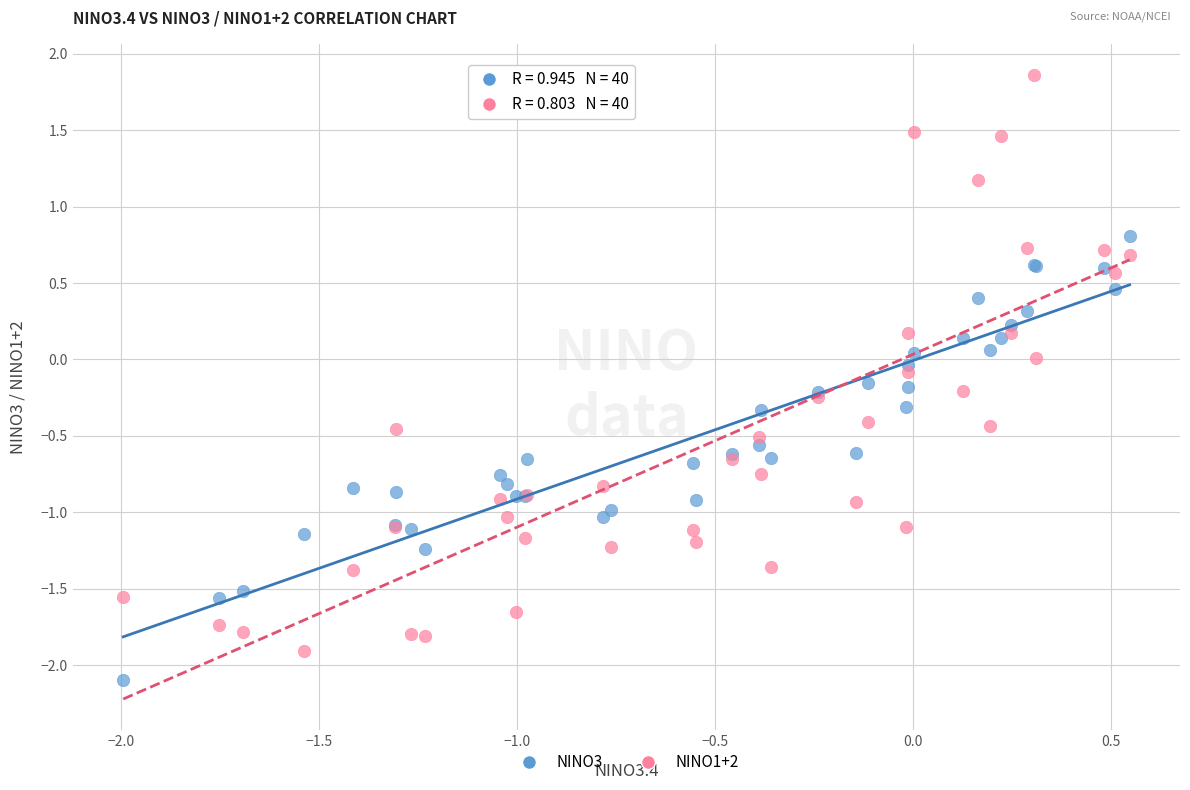

What are all the series names shown in the legend?

NINO3, NINO1+2